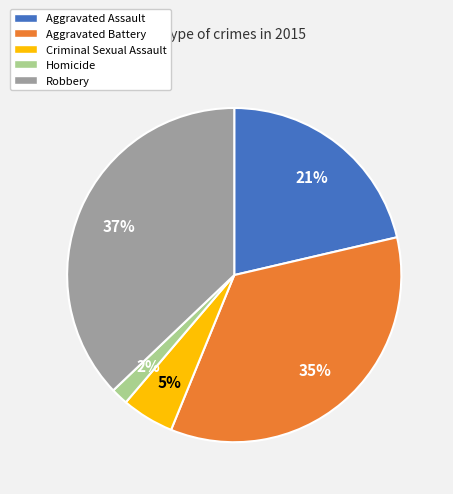

How many segments does this pie chart have?

5